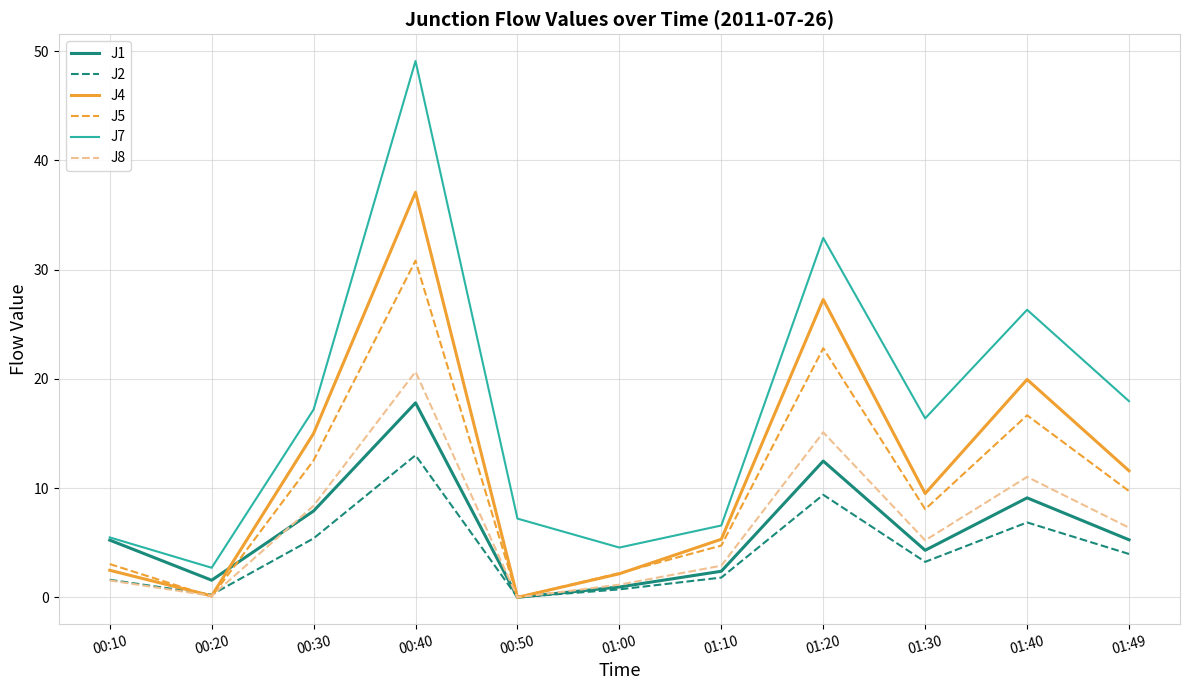

What is the approximate value of J8 at 01:00?

1.2